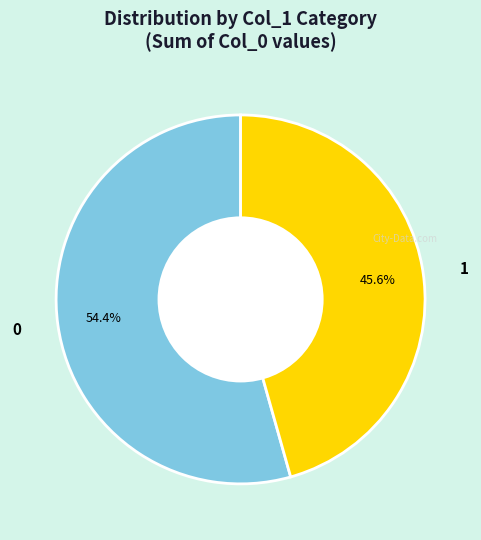

Between 0 and 1, which is larger?

0